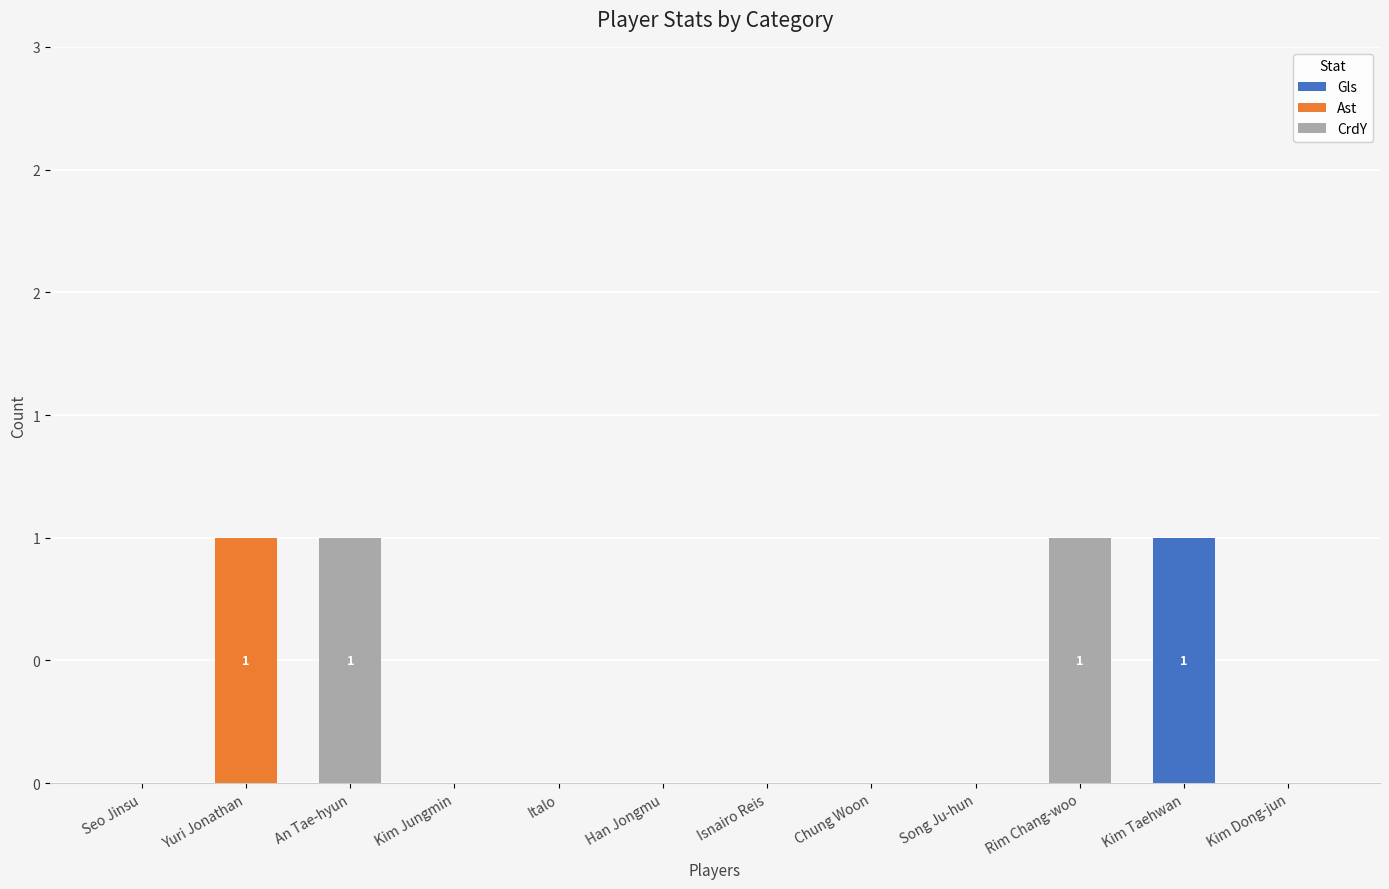

At which label is CrdY closest to 0?

Seo Jinsu